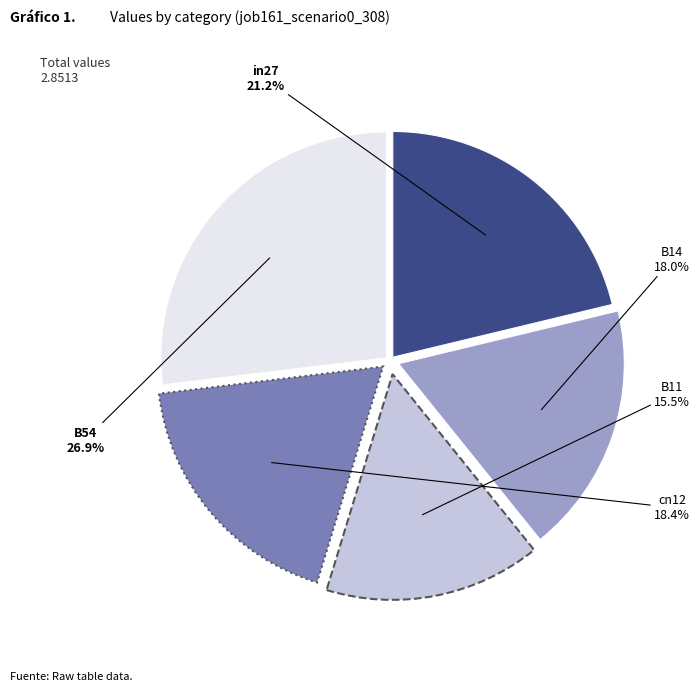

To the nearest percent, what is the average slice percentage?

20%